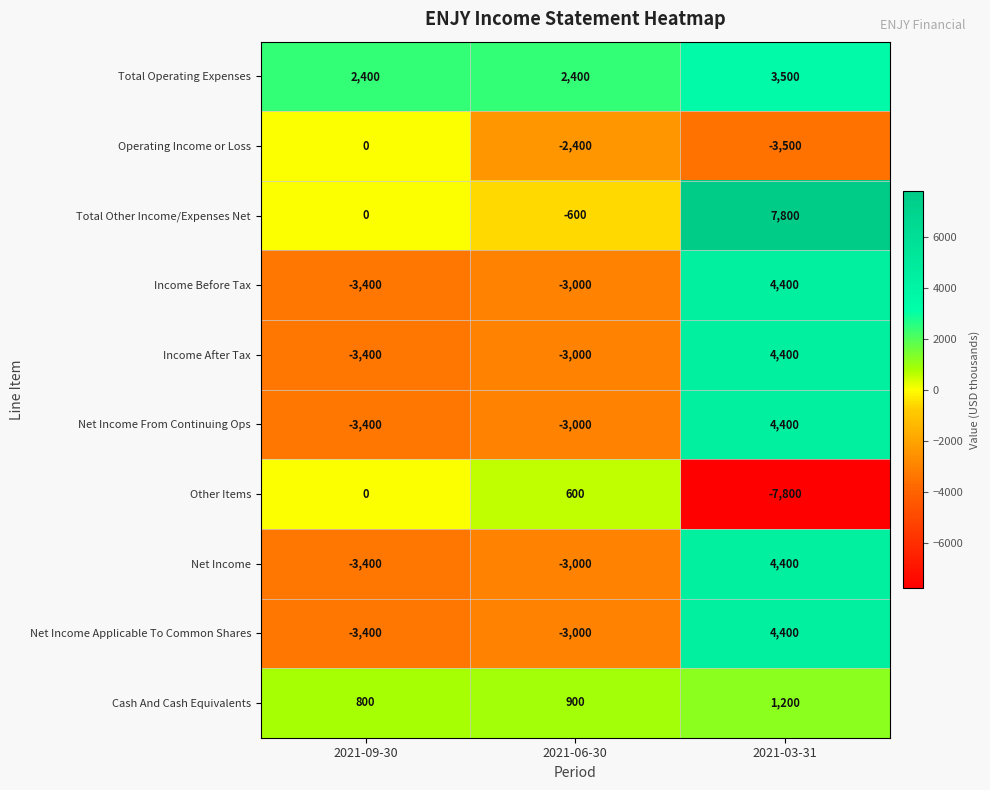

Which series has the largest total across all categories?

Total Operating Expenses